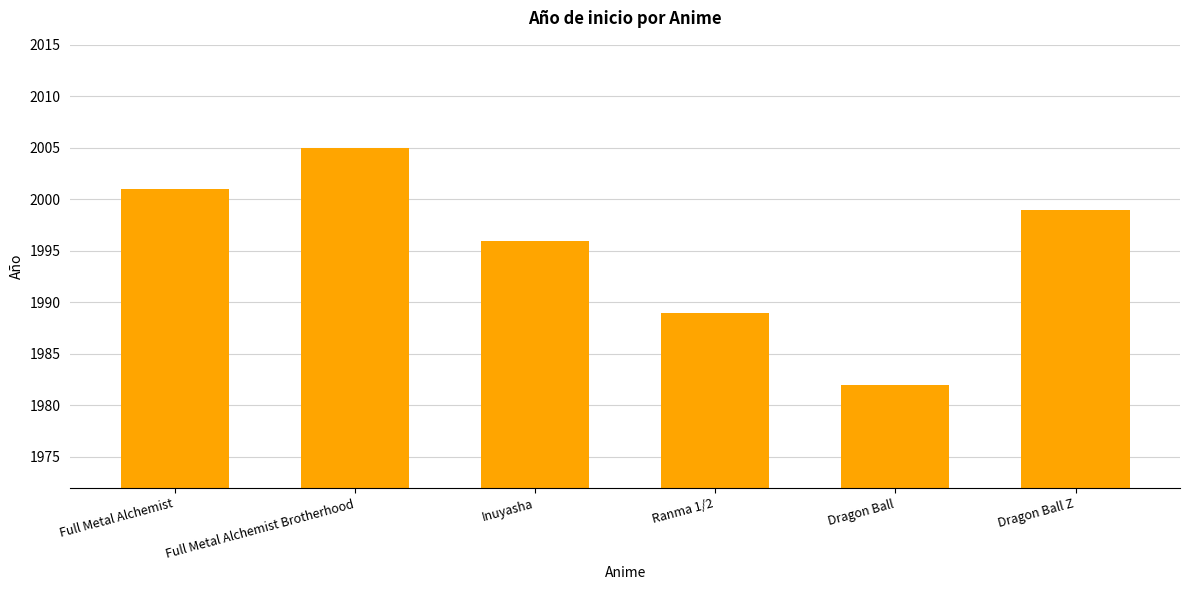

What is the ratio of the value at Full Metal Alchemist to the value at Inuyasha?

1.0